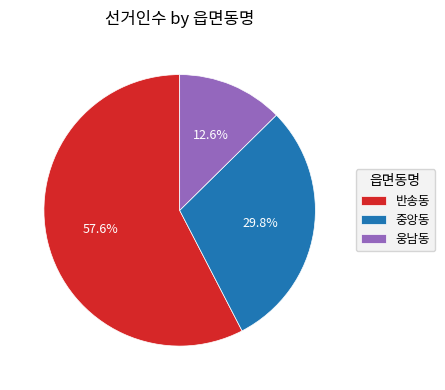

What percentage is the 웅남동 slice, to the nearest percent?

13%